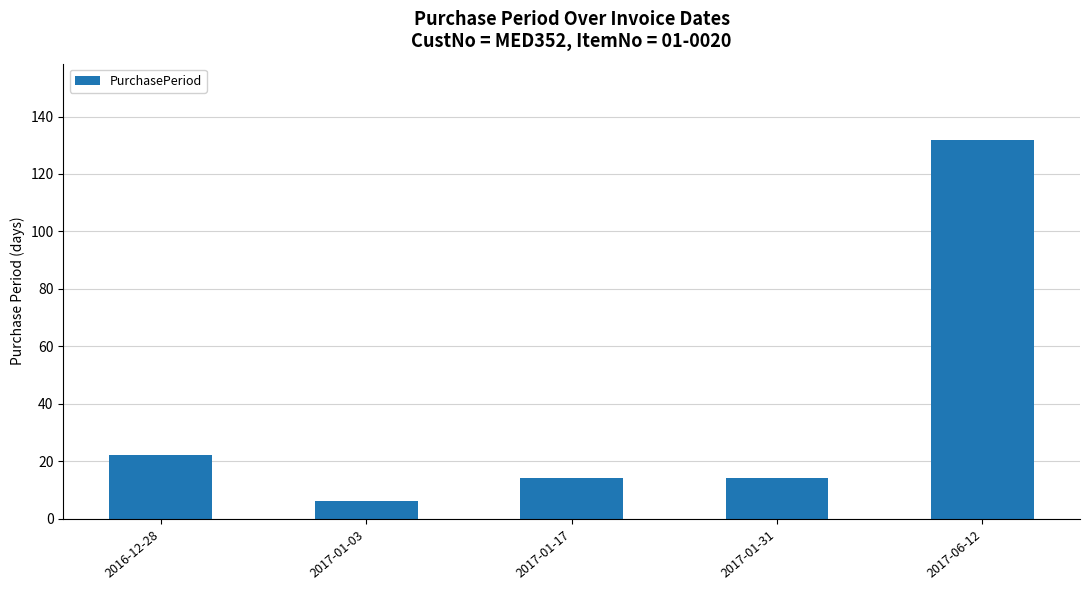

What is the label of the 3rd bar from the right?

2017-01-17